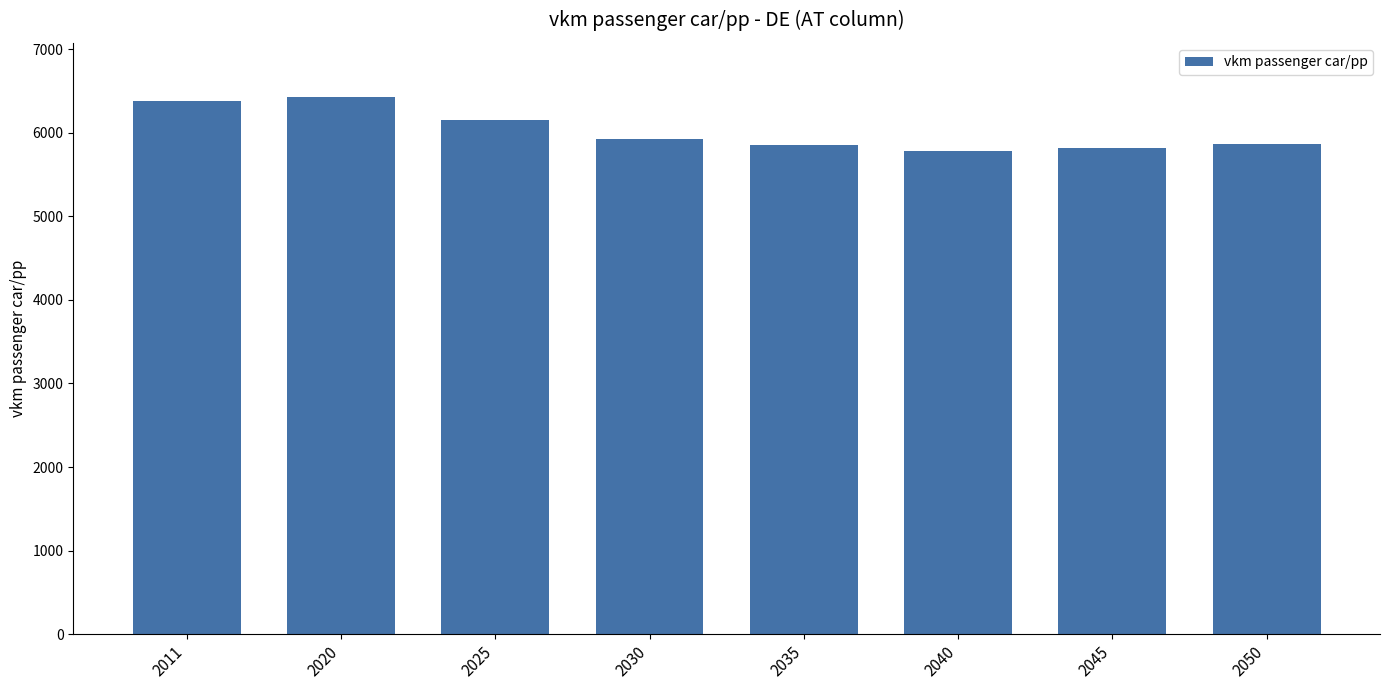

True or false: the data shows 9744.5 at 2035.

False